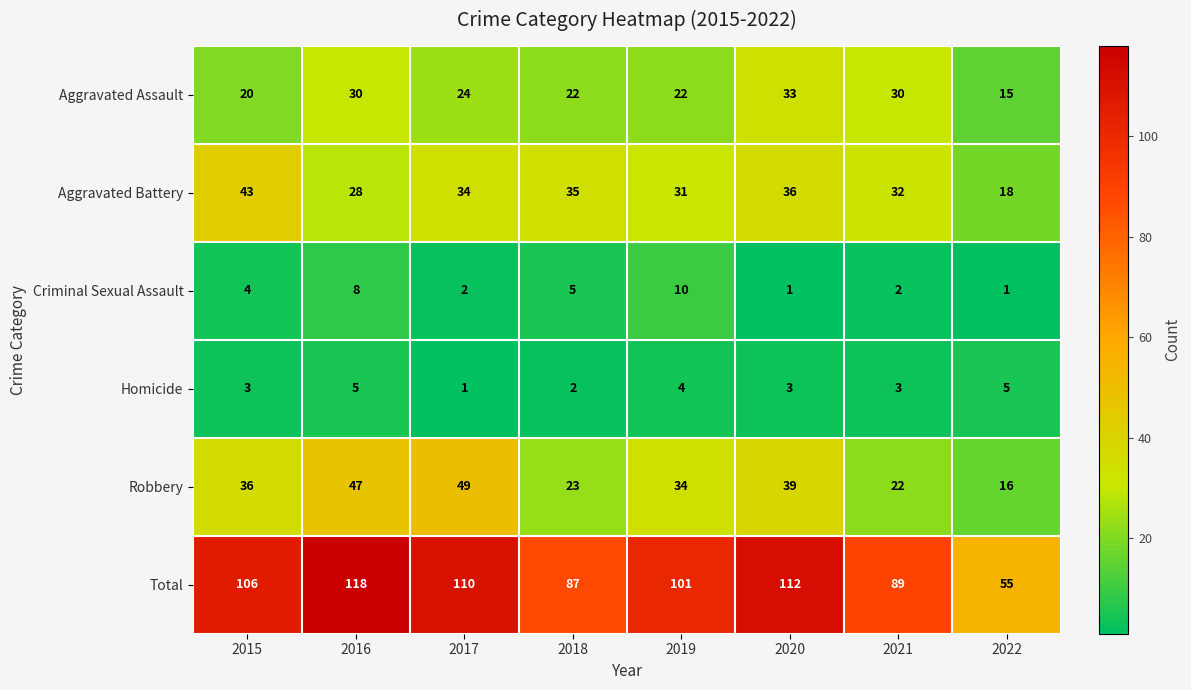

Rank the series at 2015 from highest to lowest value.

Total, Aggravated Battery, Robbery, Aggravated Assault, Criminal Sexual Assault, Homicide